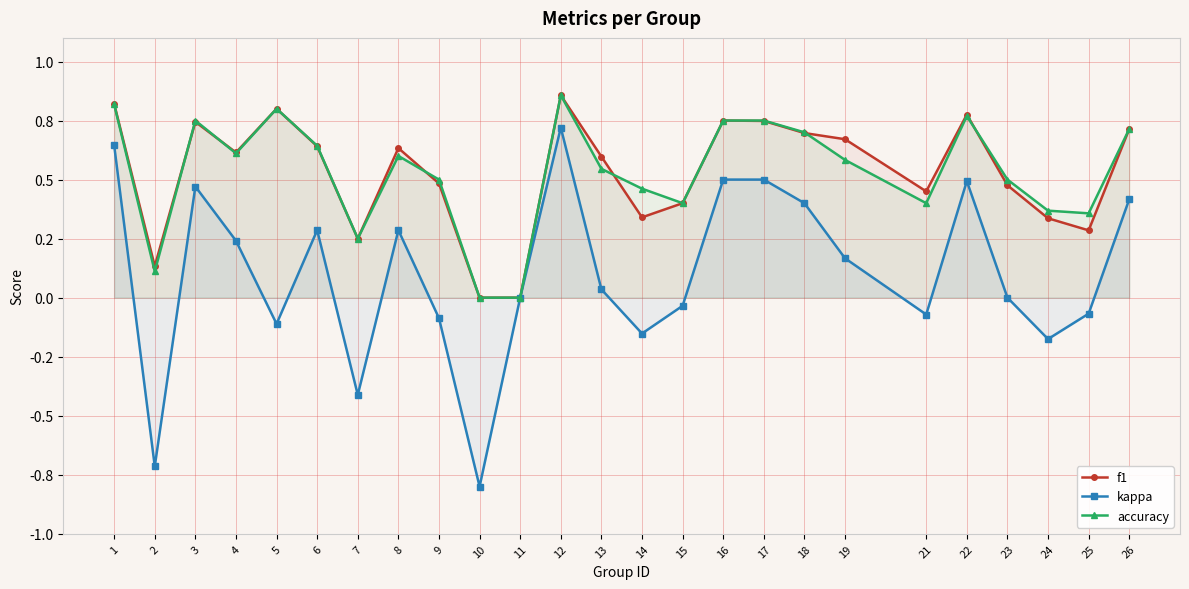

At which category is the sum across all series the highest?

12